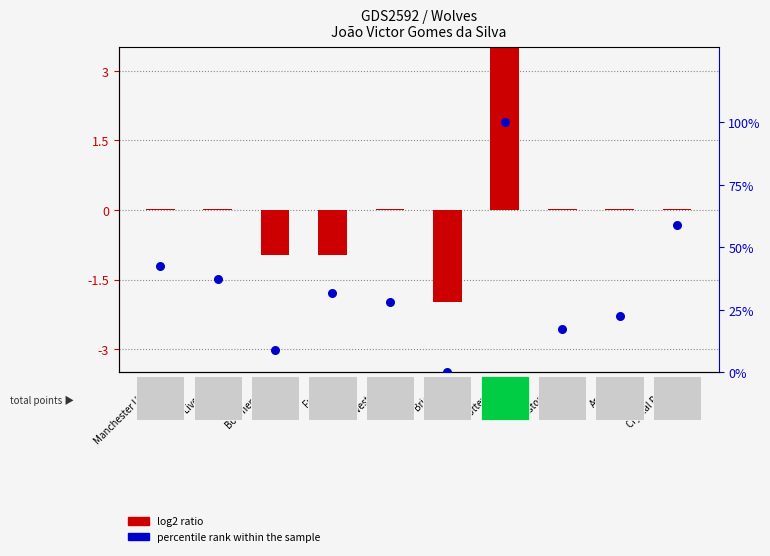

What are all the series names shown in the legend?

log2 ratio, percentile rank within the sample